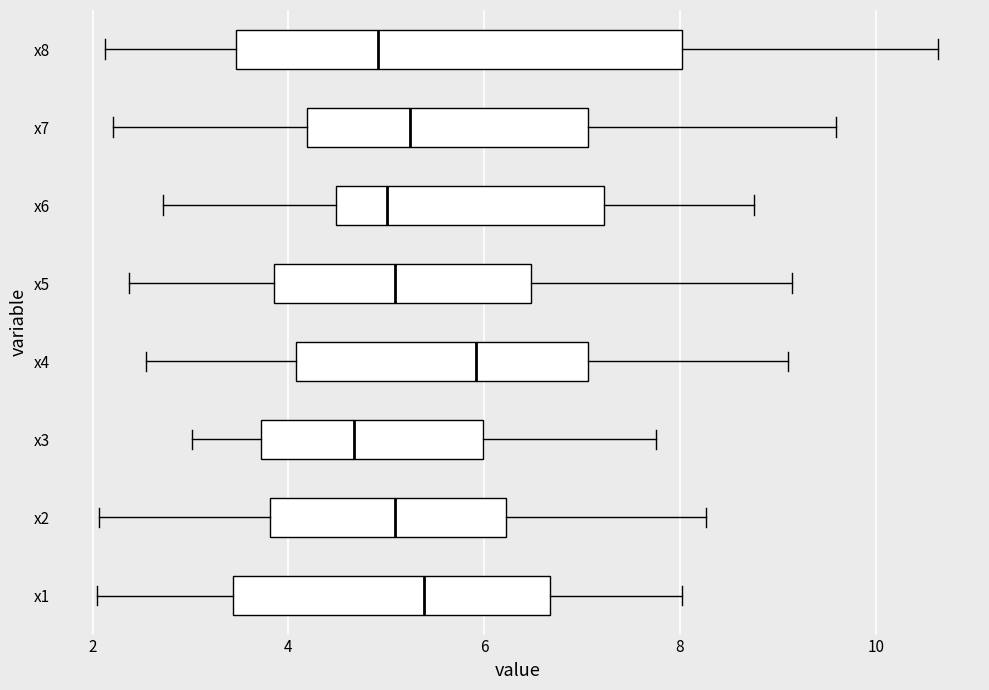

Reading bottom to top, read every box against the x-axis: the position of its median line, the range the box covers, and the ends of its whiskers. The values are not printed on the chart, so give them approximately, as read against the axis.

x1: median 5.4, box 3.4 to 6.6, whiskers 2.0 to 8.0
x2: median 5.0, box 3.8 to 6.2, whiskers 2.0 to 8.2
x3: median 4.6, box 3.8 to 6.0, whiskers 3.0 to 7.8
x4: median 6.0, box 4.0 to 7.0, whiskers 2.6 to 9.2
x5: median 5.0, box 3.8 to 6.4, whiskers 2.4 to 9.2
x6: median 5.0, box 4.4 to 7.2, whiskers 2.8 to 8.8
x7: median 5.2, box 4.2 to 7.0, whiskers 2.2 to 9.6
x8: median 5.0, box 3.4 to 8.0, whiskers 2.2 to 10.6